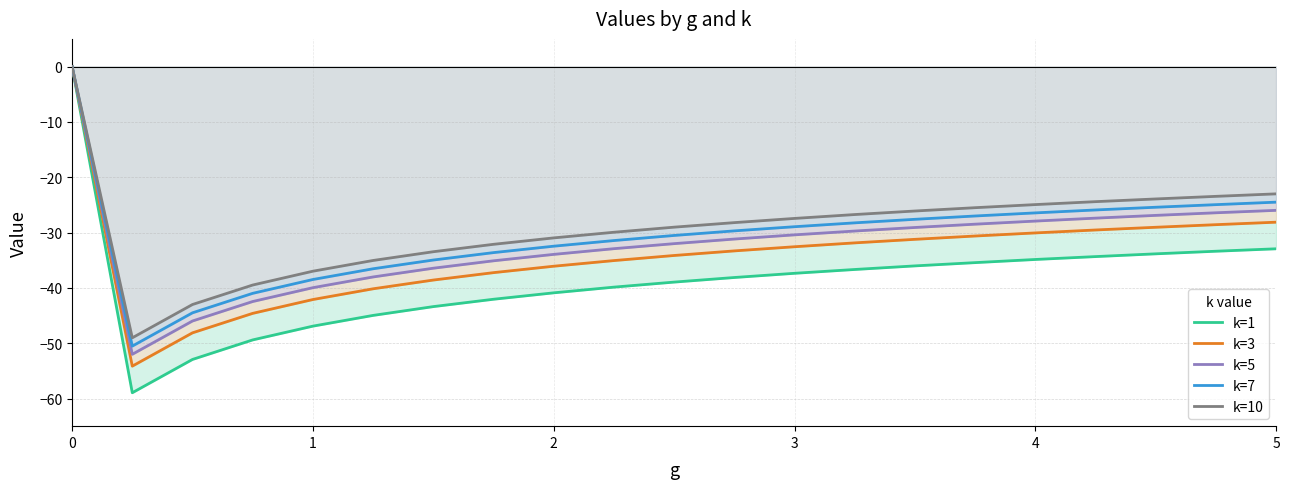

True or false: k=3 has a value of -12.2 at 3.

False